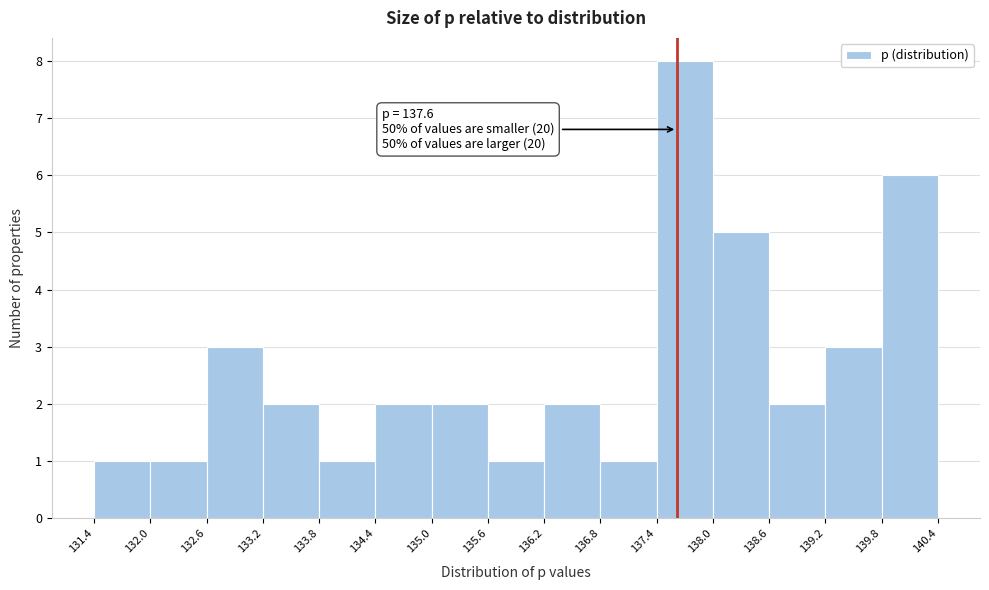

Over which range of the x-axis is the bar tallest?

137.4 to 138.0